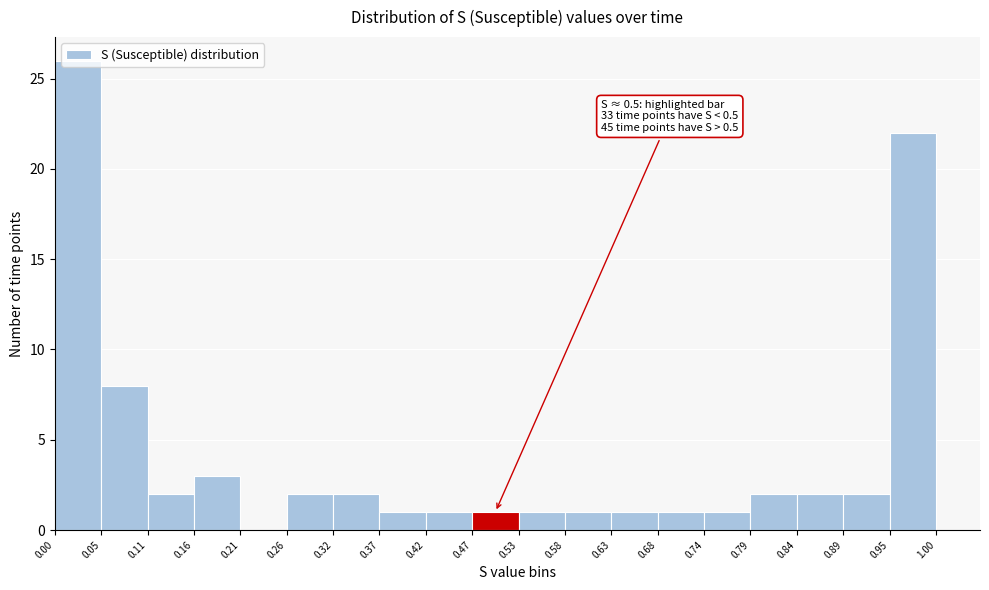

Which range on the x-axis has the tallest bar?

0.00 to 0.05